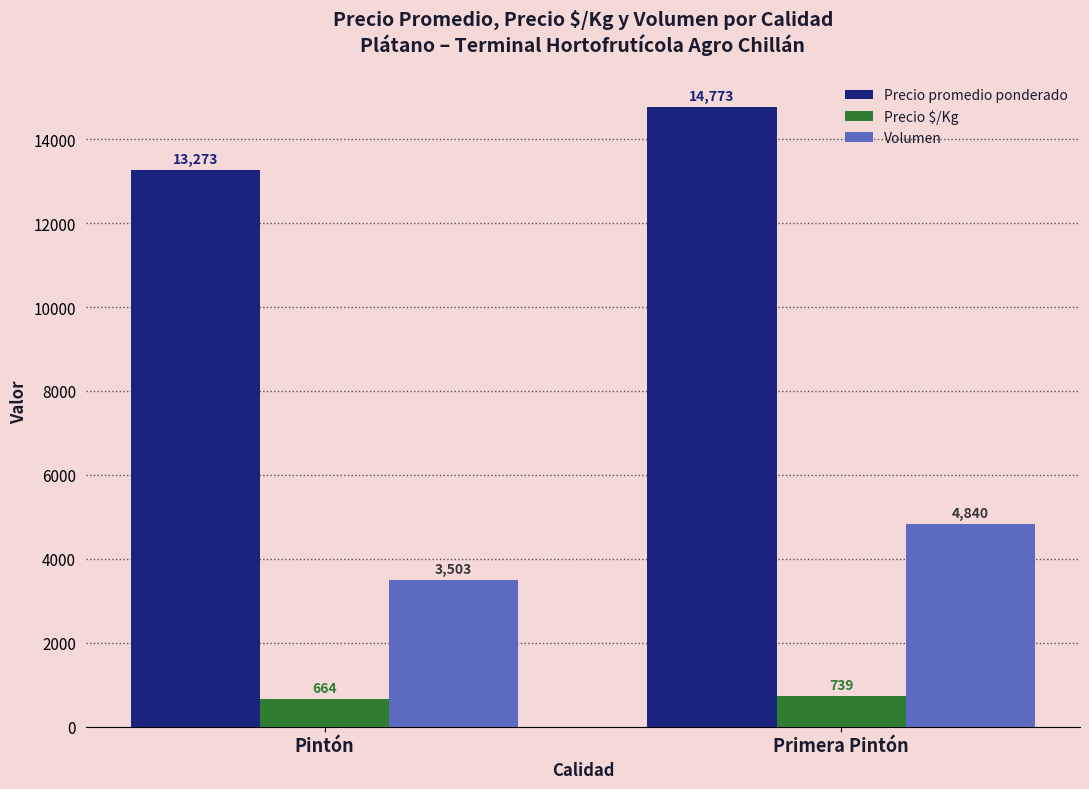

How many bars are there in each group?

3